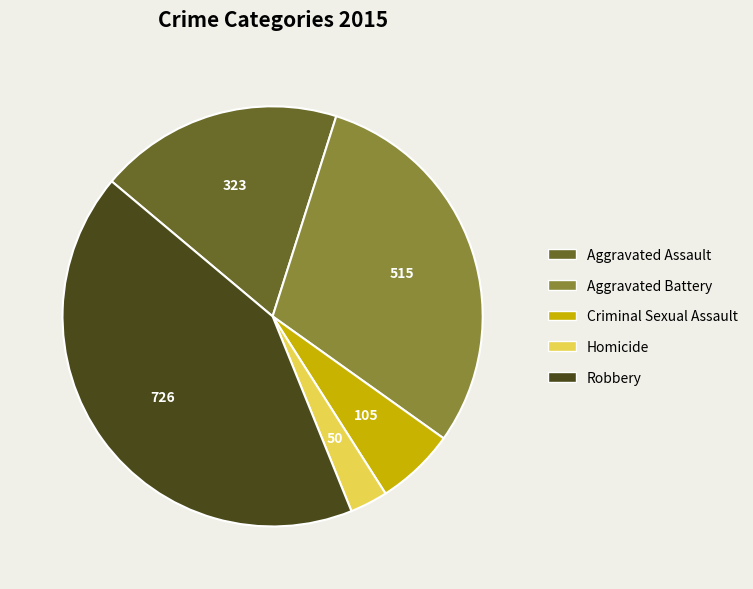

What is the largest slice in the pie chart?

Robbery